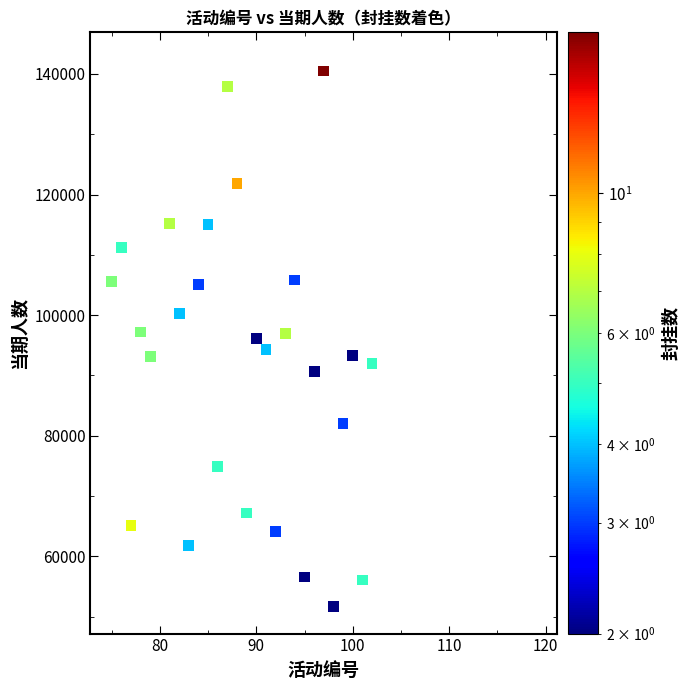

What is the range of X values (max minus min)?

44